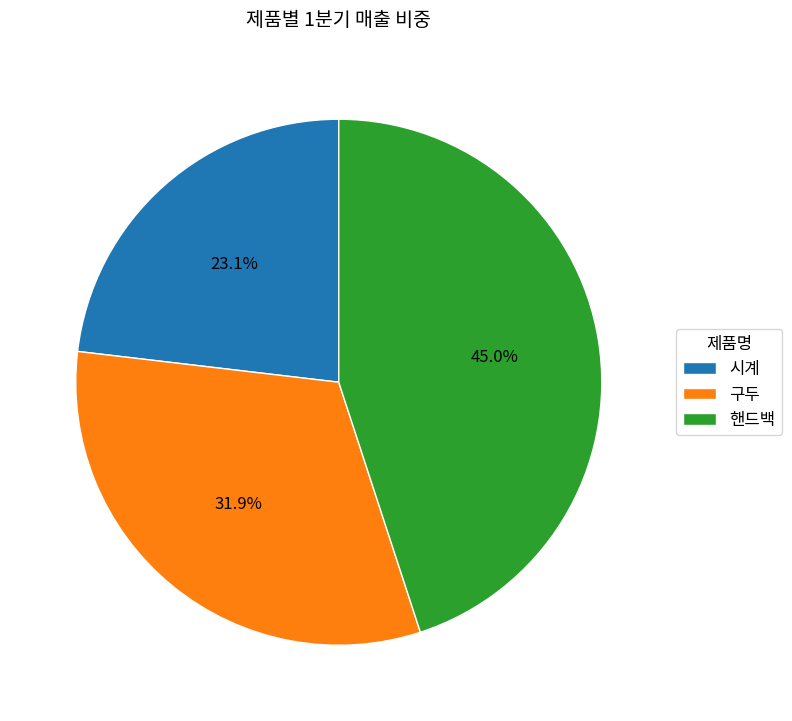

Does 구두 represent more than half of the total?

No